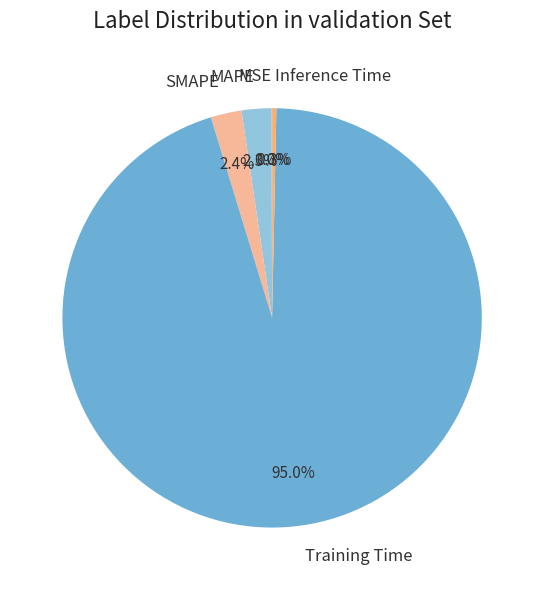

The Training Time slice represents 95% of the pie. True or false?

True